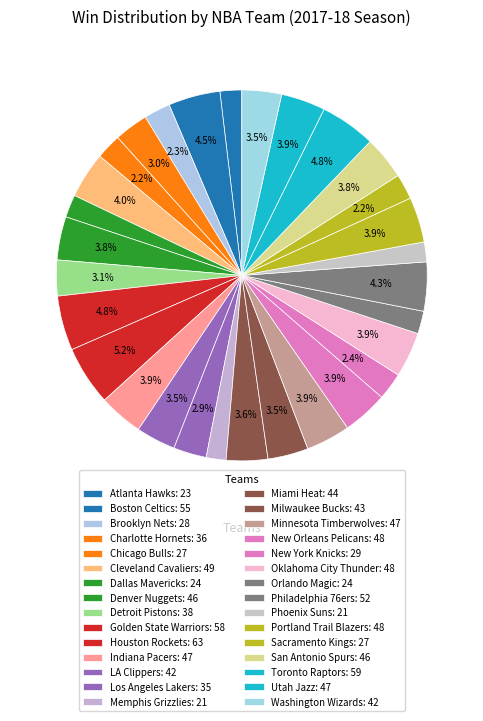

What percentage is NOT represented by Orlando Magic?

98.0%